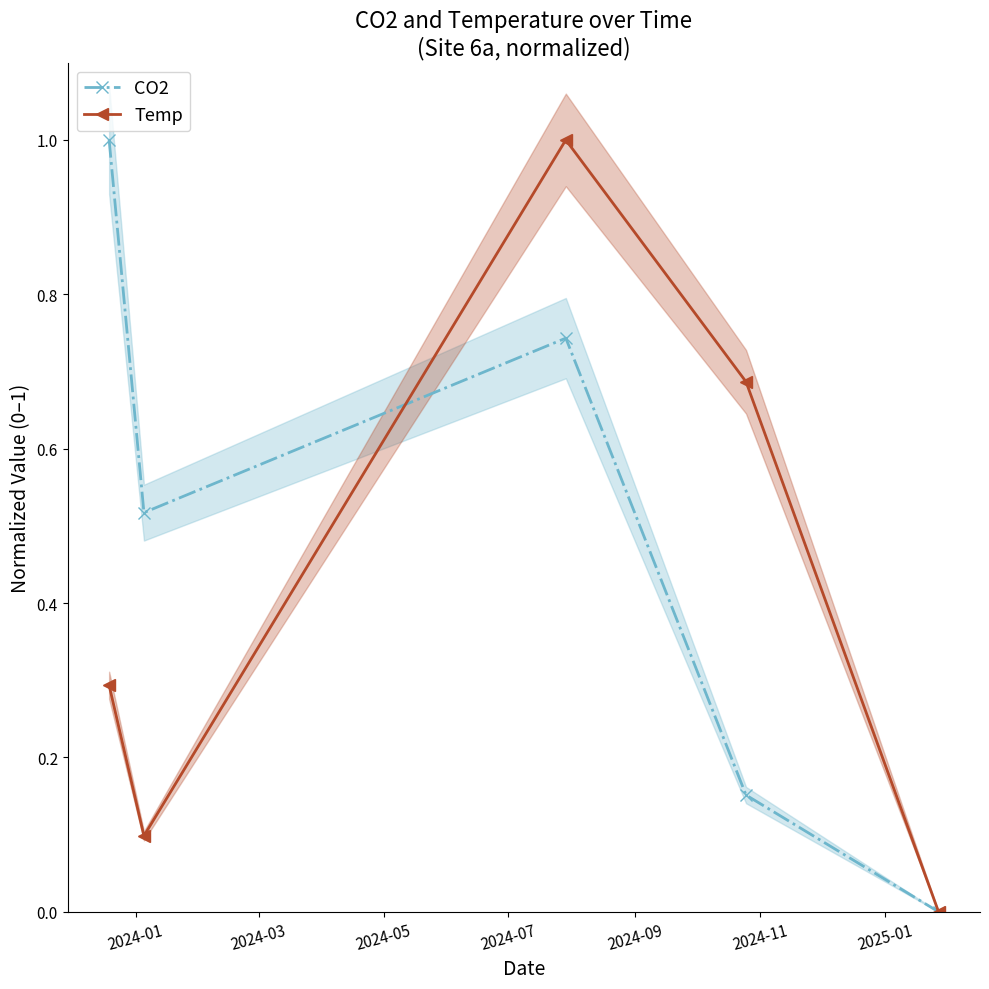

What is the highest value of the CO2 series?

1.0